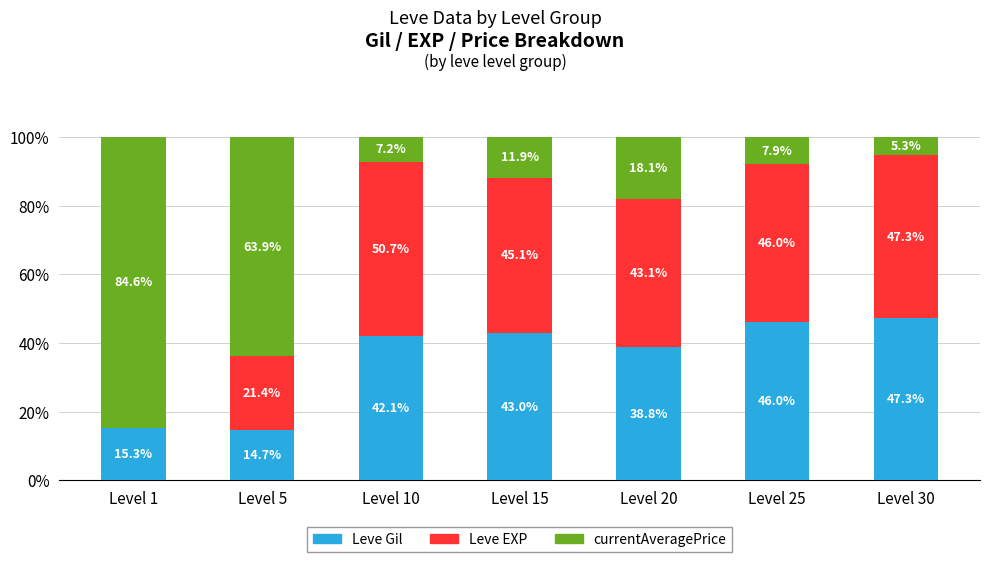

Read the Leve Gil value at Level 30.

47.3